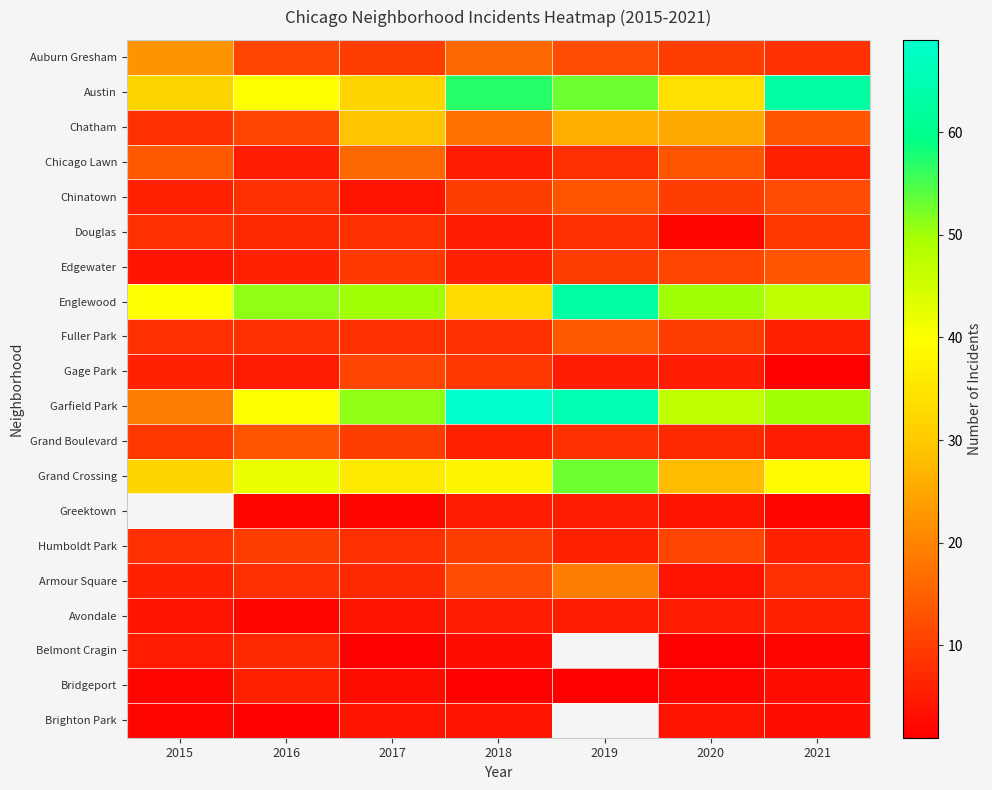

Which series has the largest total across all categories?

Garfield Park